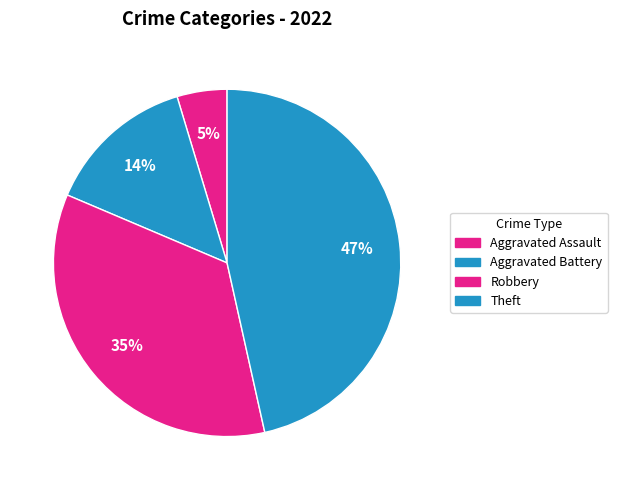

Is it true that Aggravated Battery is 14% of the pie?

True